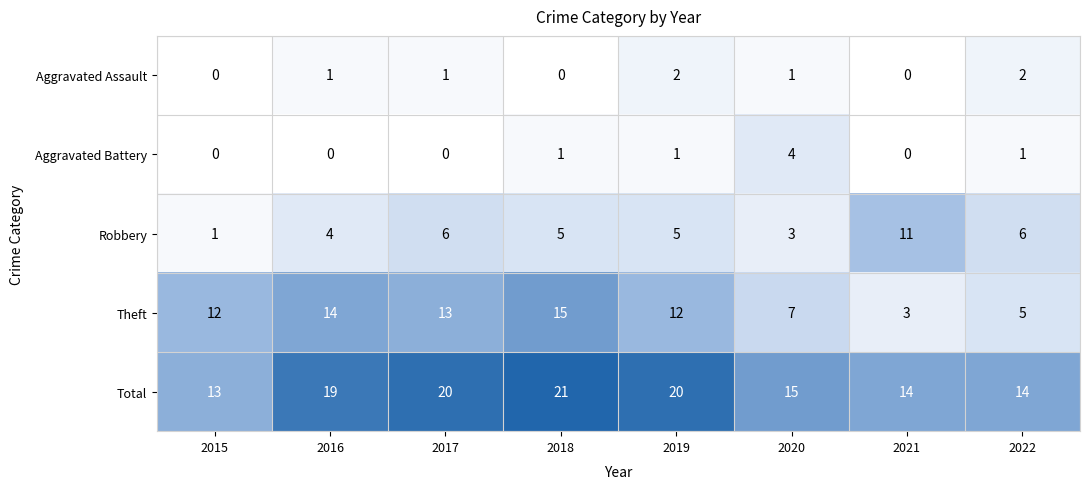

List the series in order of their peak value, lowest first.

Aggravated Assault, Aggravated Battery, Robbery, Theft, Total